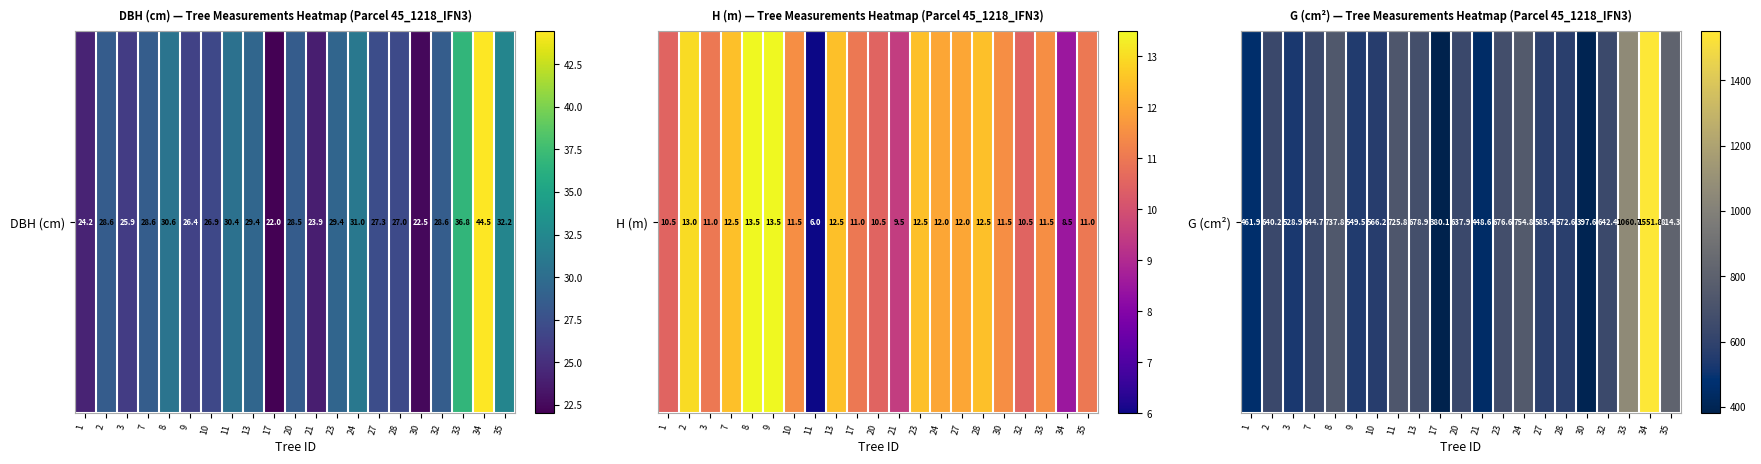

What is the sum of the values at 33 and 20?

1698.7